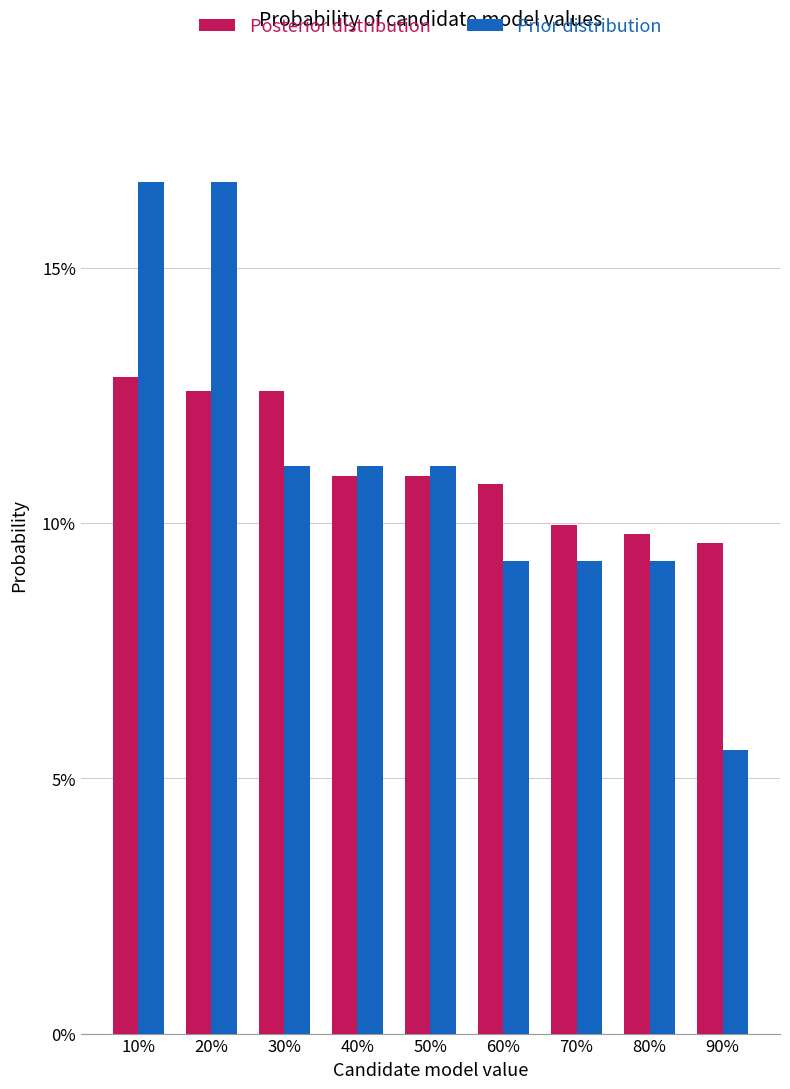

What is the label of the 3rd bar from the right?

70%